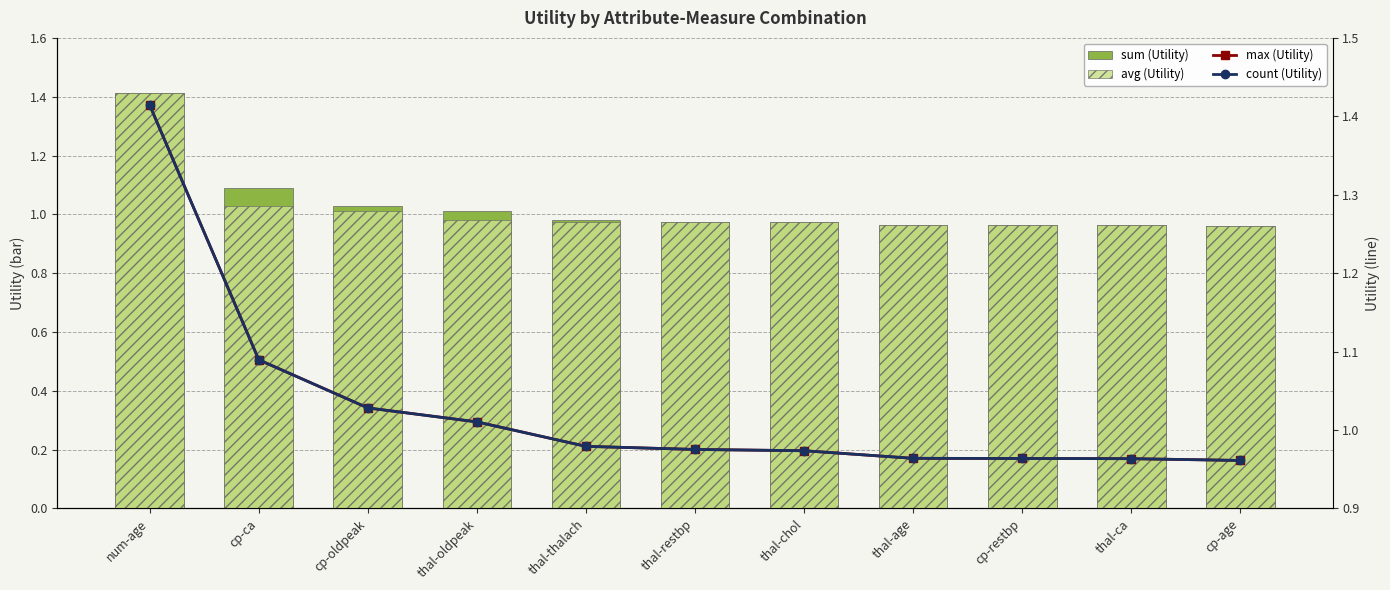

What is the approximate value of avg (Utility) at cp-age?

1.0